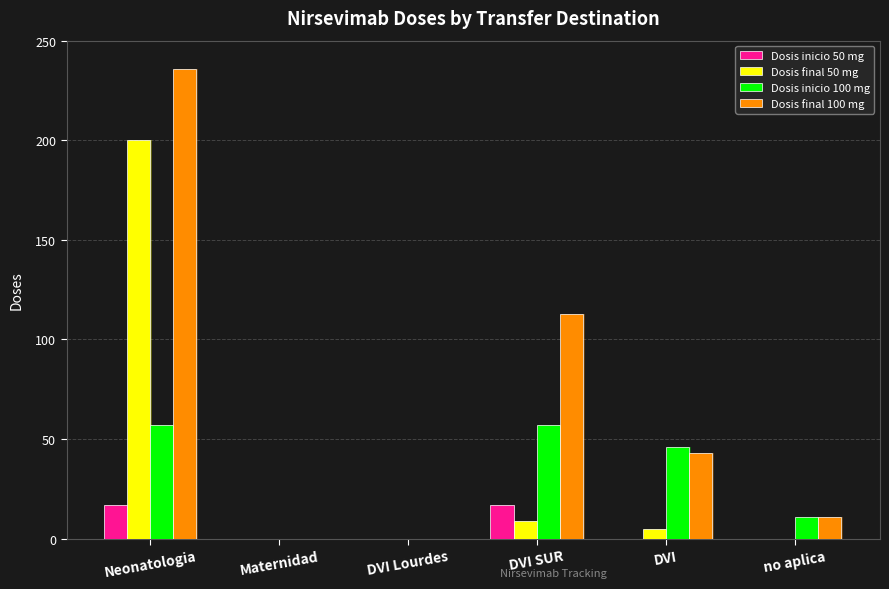

List the labels in order of Dosis final 100 mg value, smallest first.

Maternidad, DVI Lourdes, no aplica, DVI, DVI SUR, Neonatologia